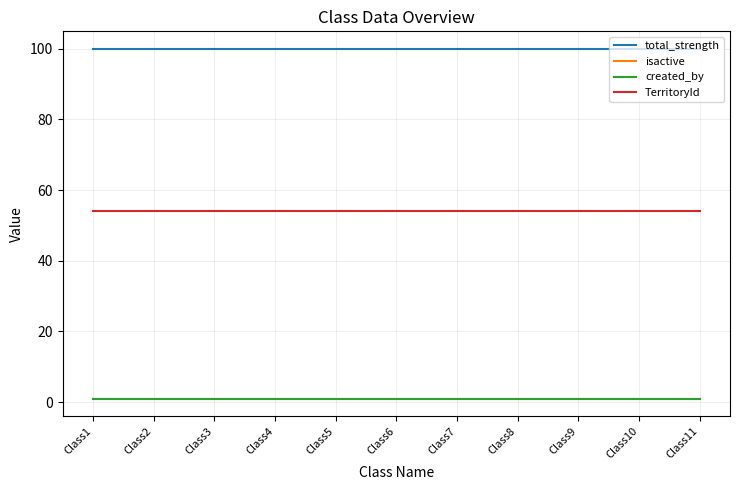

List the labels in order of TerritoryId value, smallest first.

Class1, Class2, Class3, Class4, Class5, Class6, Class7, Class8, Class9, Class10, Class11